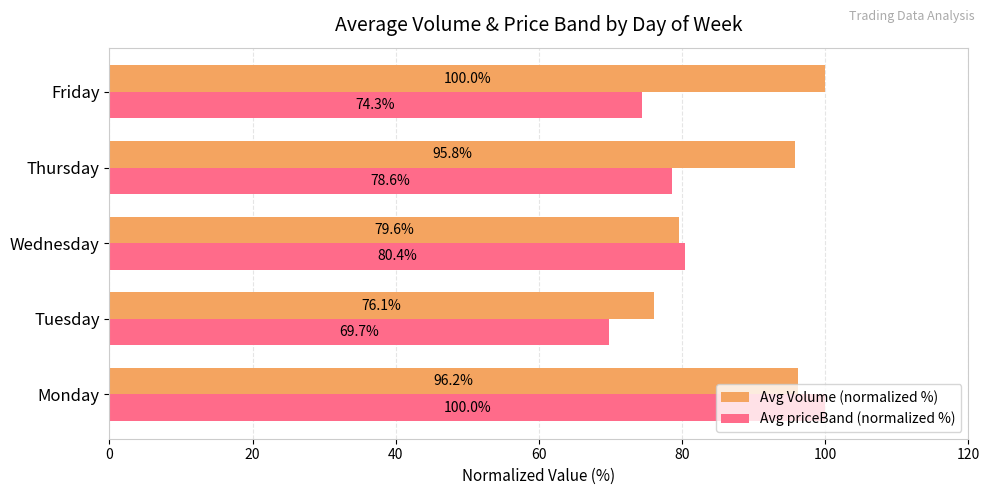

Between Monday and Friday, which series saw the biggest shift?

Avg priceBand (normalized %)